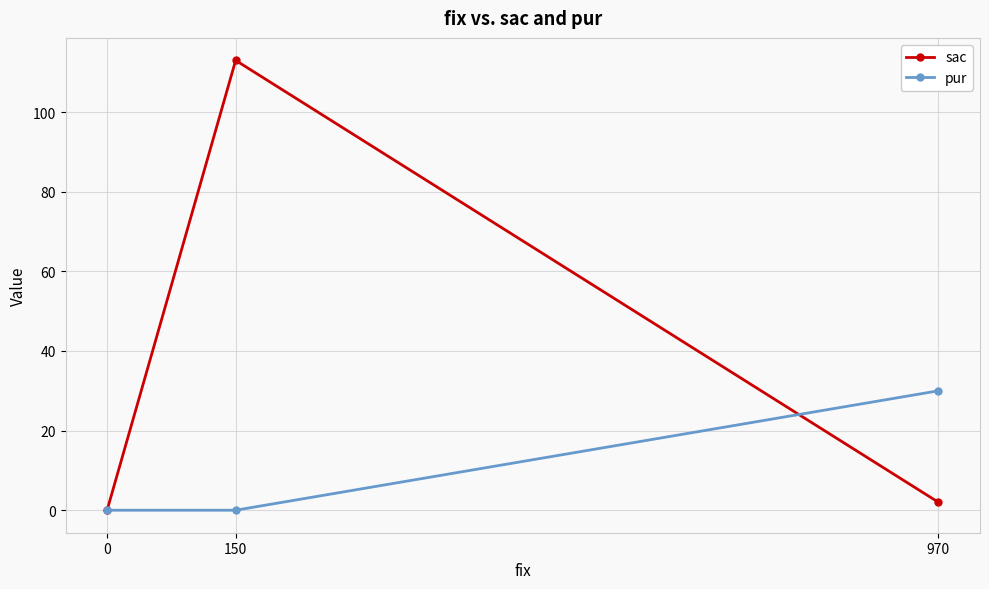

Count the number of data series in this chart.

2